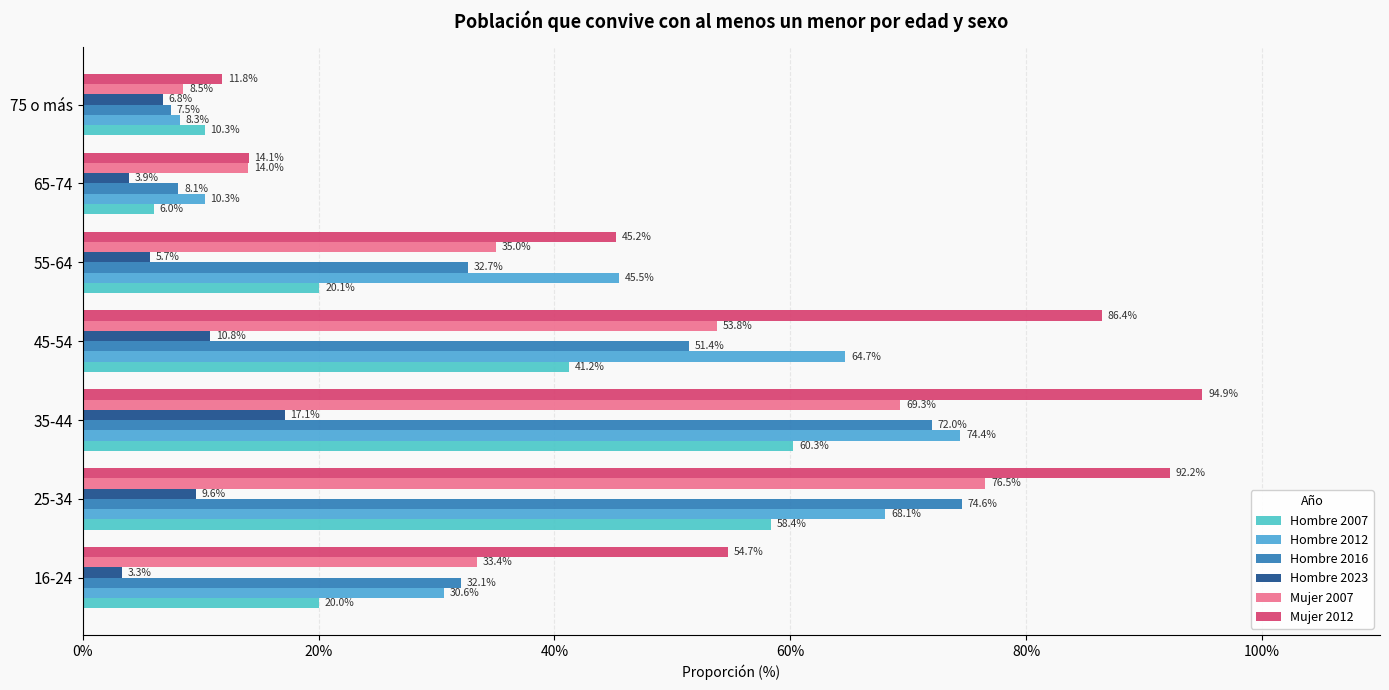

Which series has the largest total across all categories?

Mujer 2012